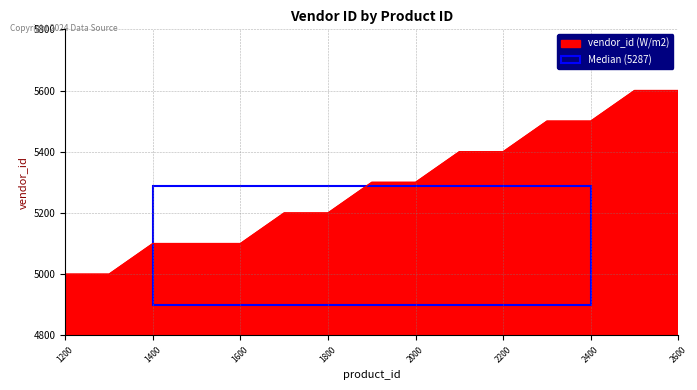

What is the difference between the maximum and minimum values?

600